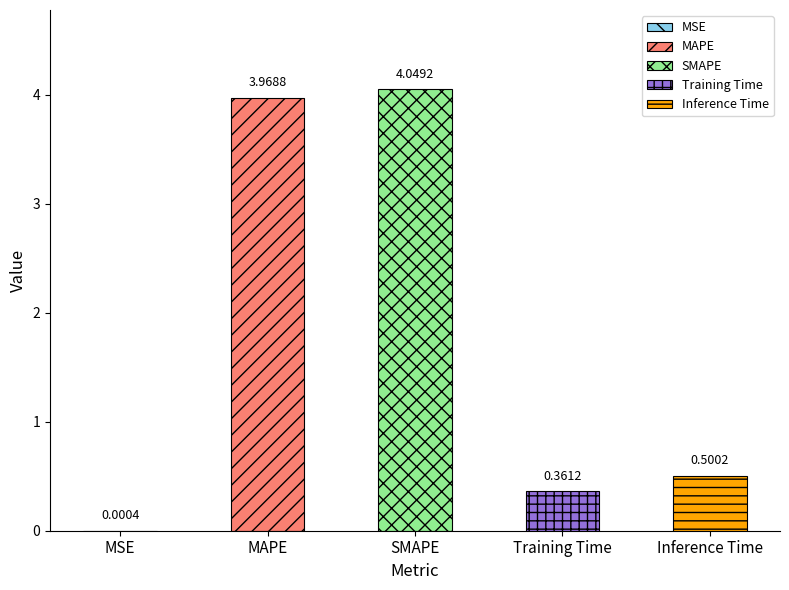

The chart shows a value of 1.7 at MAPE. True or false?

False